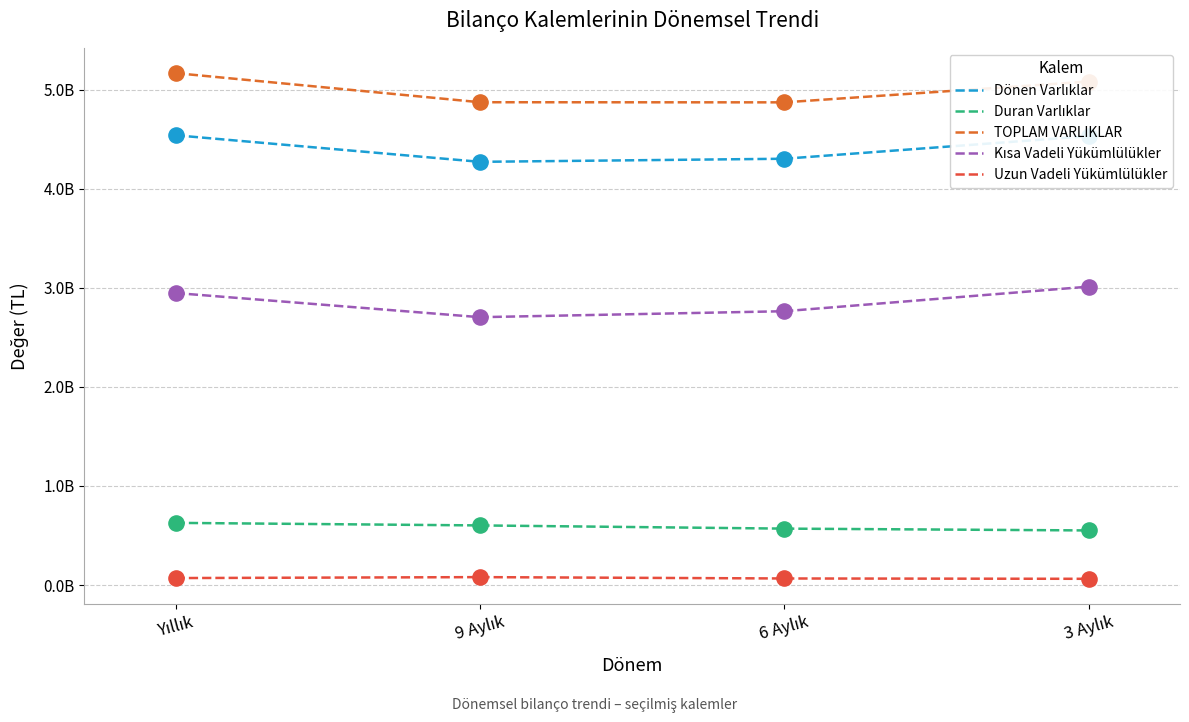

Is this an area chart (filled region under the line)?

No